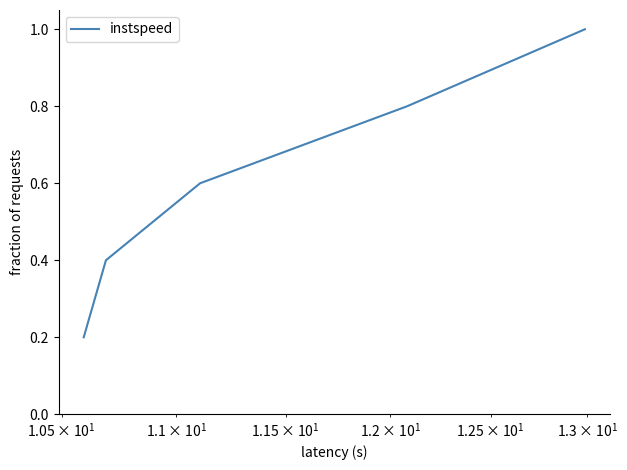

What is the greatest value displayed?

1.0